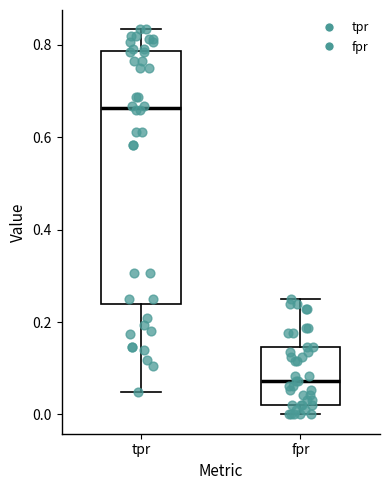

Where does the lower whisker of the box for tpr end on the y-axis? The values are not printed on the chart, so give them approximately, as read against the axis.

0.04